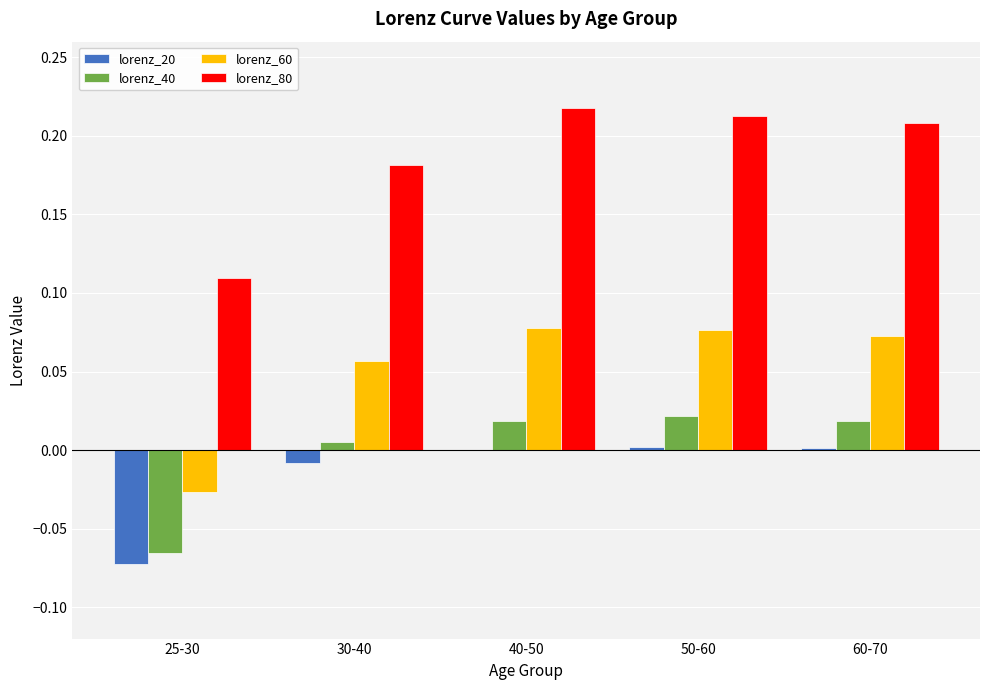

Which series has the largest total across all categories?

lorenz_80